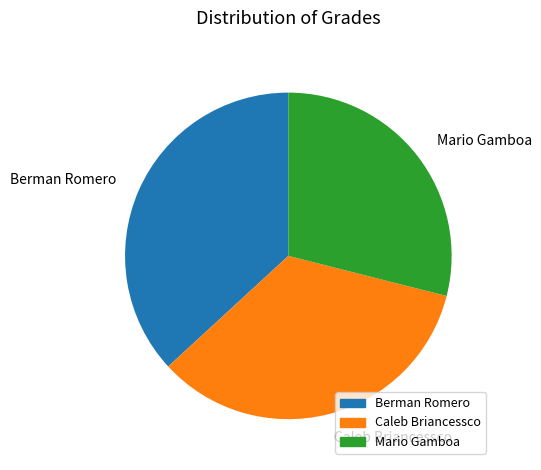

The Caleb Briancessco slice represents 34% of the pie. True or false?

True